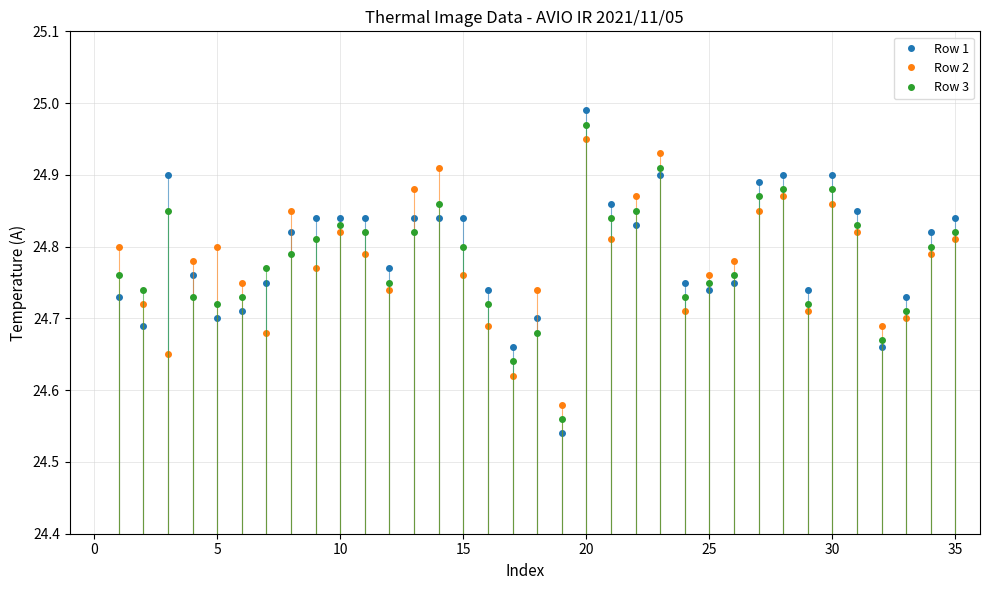

Where is the first local maximum for Row 2?

5